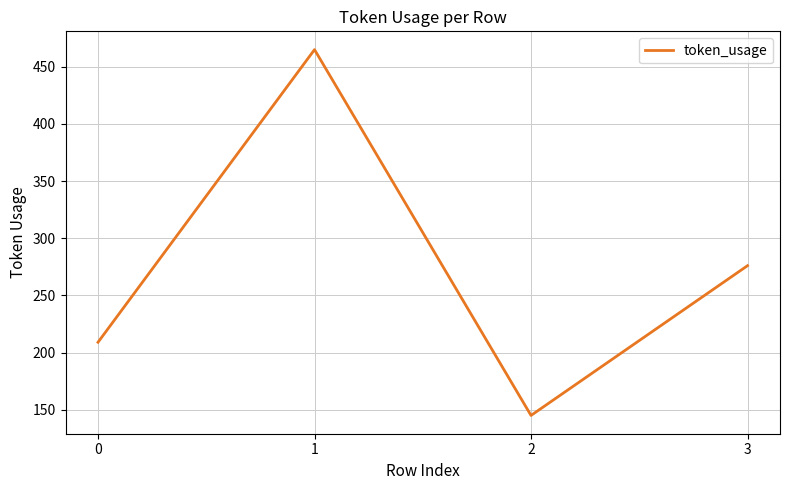

The chart shows a value of 276 at 3. True or false?

True